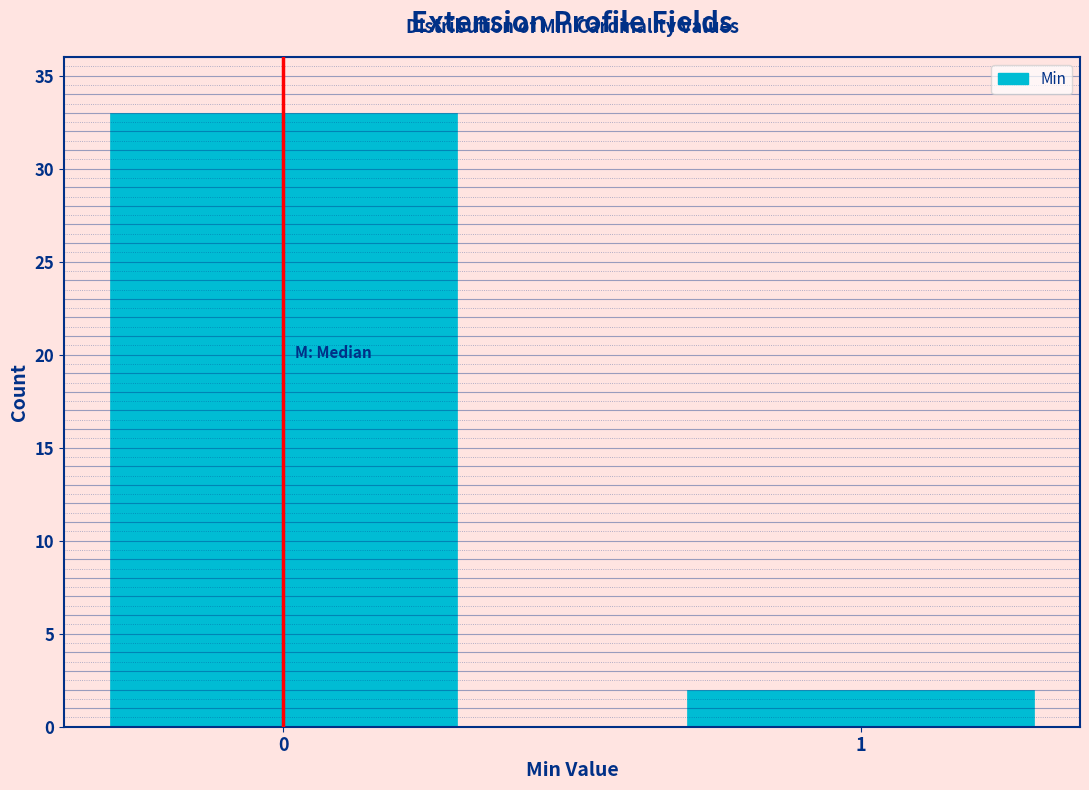

Reading right to left, extract all data points from this chart.

2	33